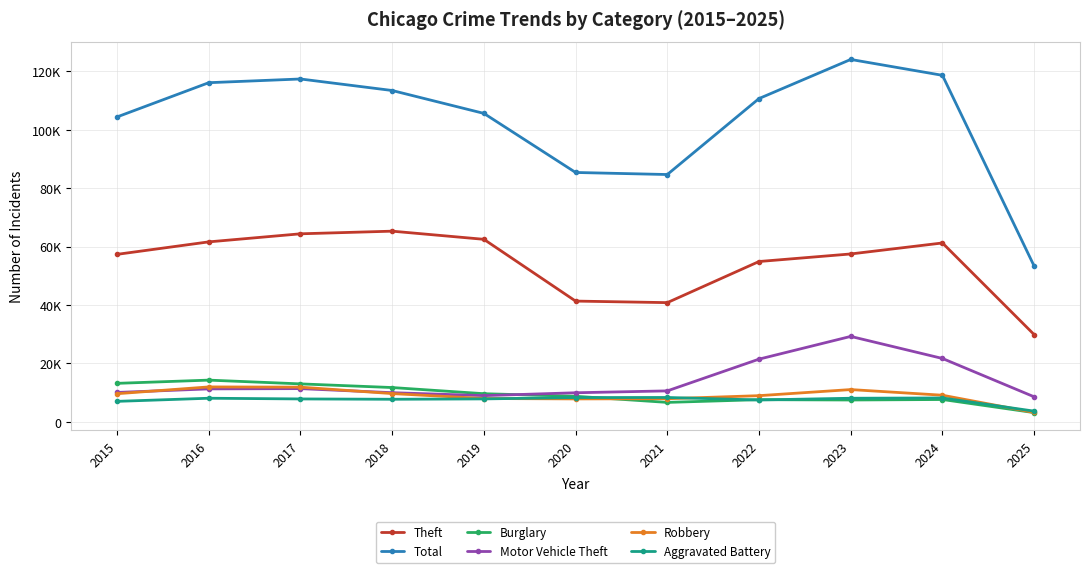

What are all the series names shown in the legend?

Theft, Total, Burglary, Motor Vehicle Theft, Robbery, Aggravated Battery